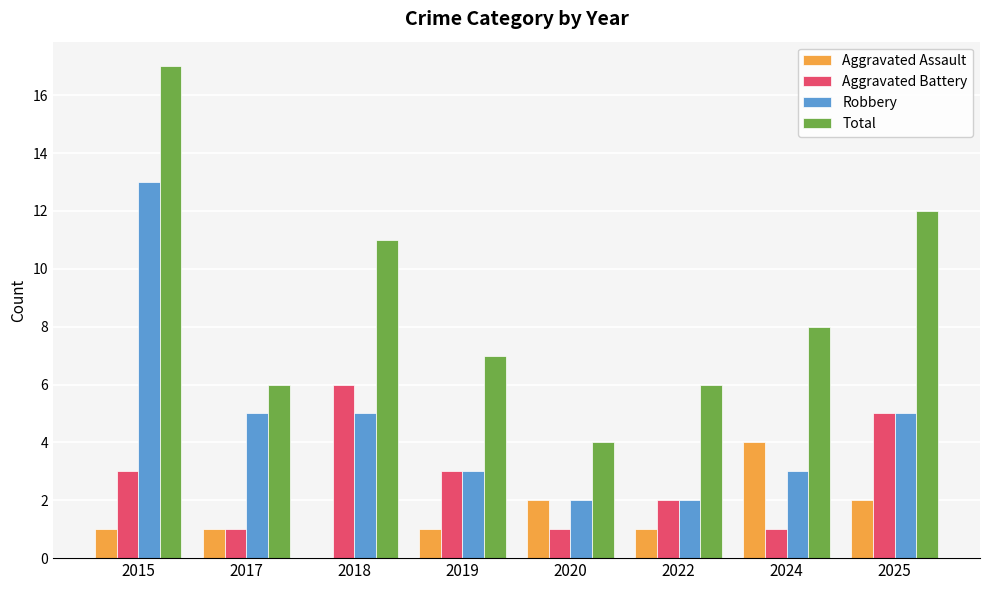

The value of Total at 2022 is 8. True or false?

False